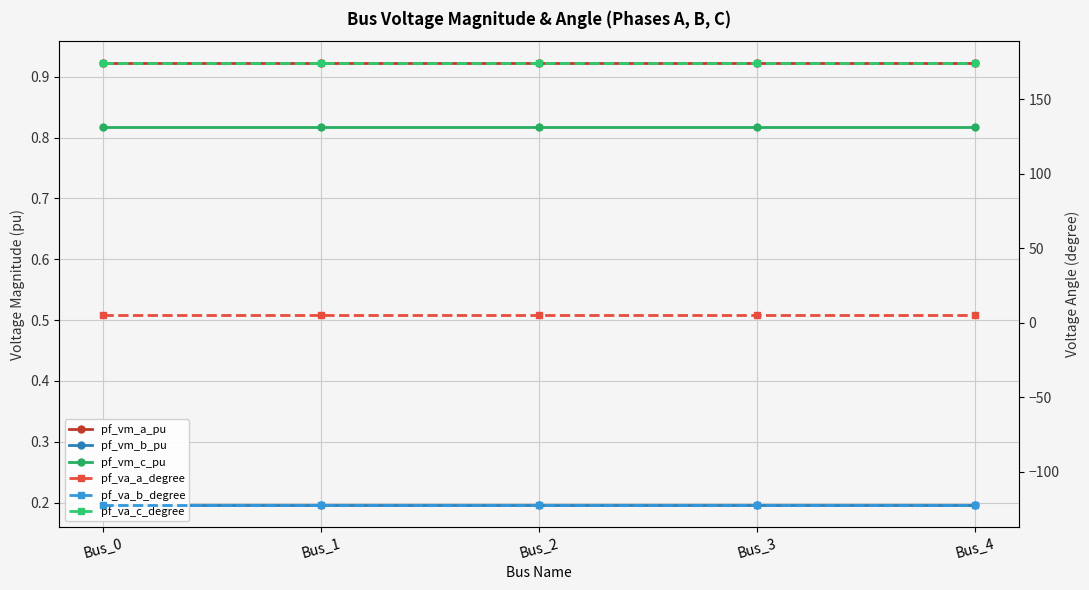

Reading right to left, list all the values displayed in this chart.

pf_vm_a_pu: 0.9	0.9	0.9	0.9	0.9
pf_vm_b_pu: 0.2	0.2	0.2	0.2	0.2
pf_vm_c_pu: 0.8	0.8	0.8	0.8	0.8
pf_va_a_degree: 5.2	5.2	5.2	5.2	5.2
pf_va_b_degree: -122.1	-122.1	-122.1	-122.1	-122.1
pf_va_c_degree: 174.2	174.2	174.2	174.2	174.2